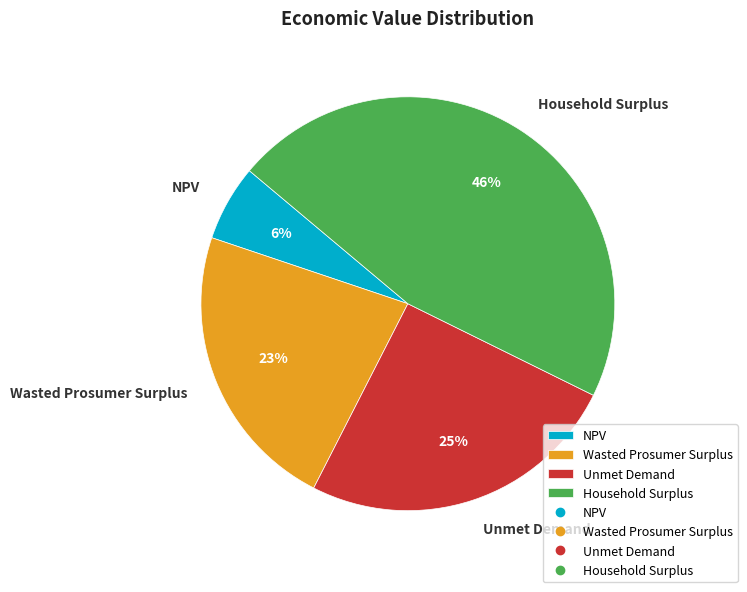

What is the ratio of the value at Unmet Demand to the value at Wasted Prosumer Surplus?

1.1